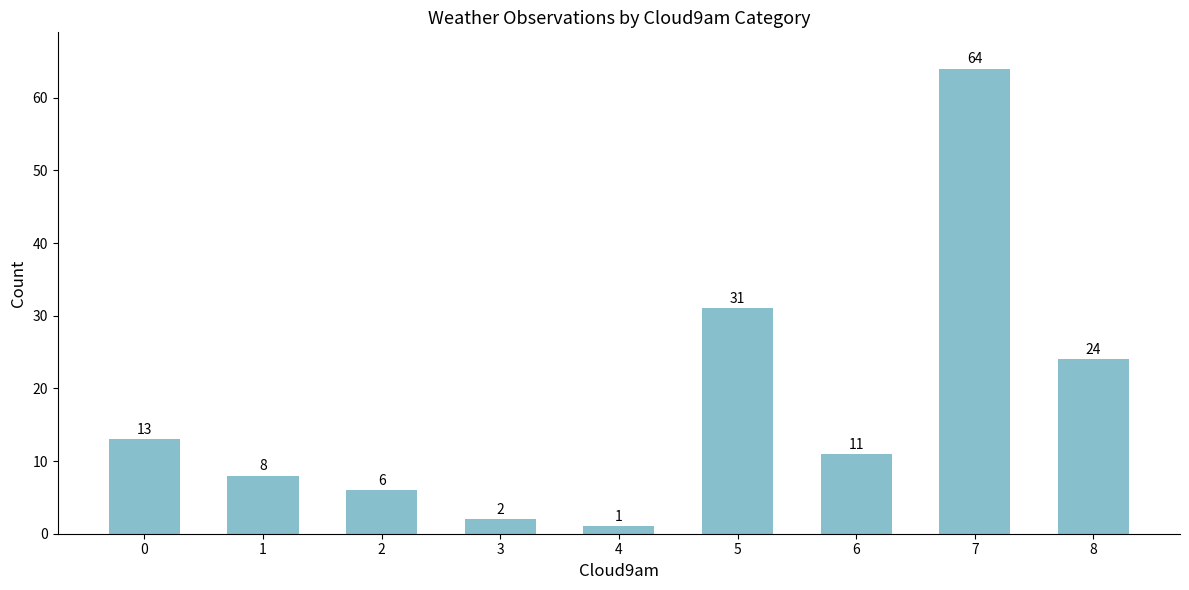

Reading right to left, what are all the values shown in this chart?

24	64	11	31	1	2	6	8	13